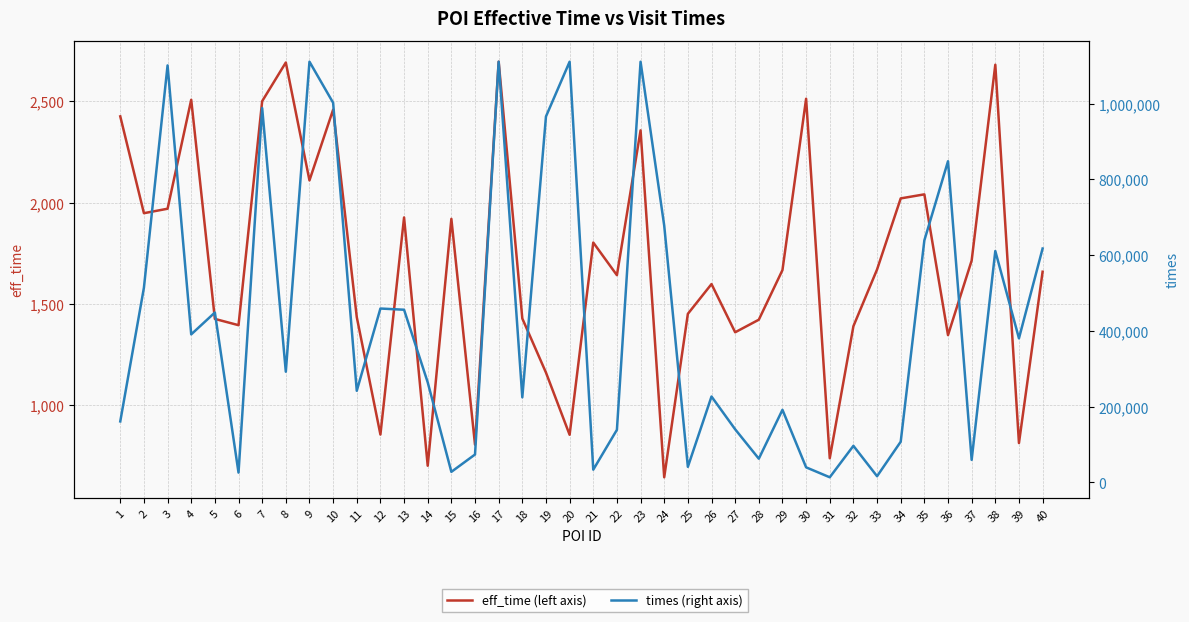

Which has a higher value, 12 or 25?

25